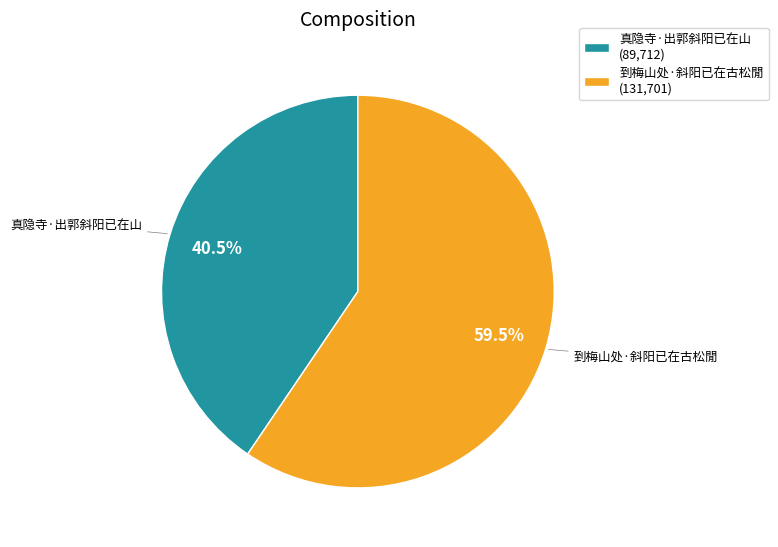

How many slices are in this pie chart?

2